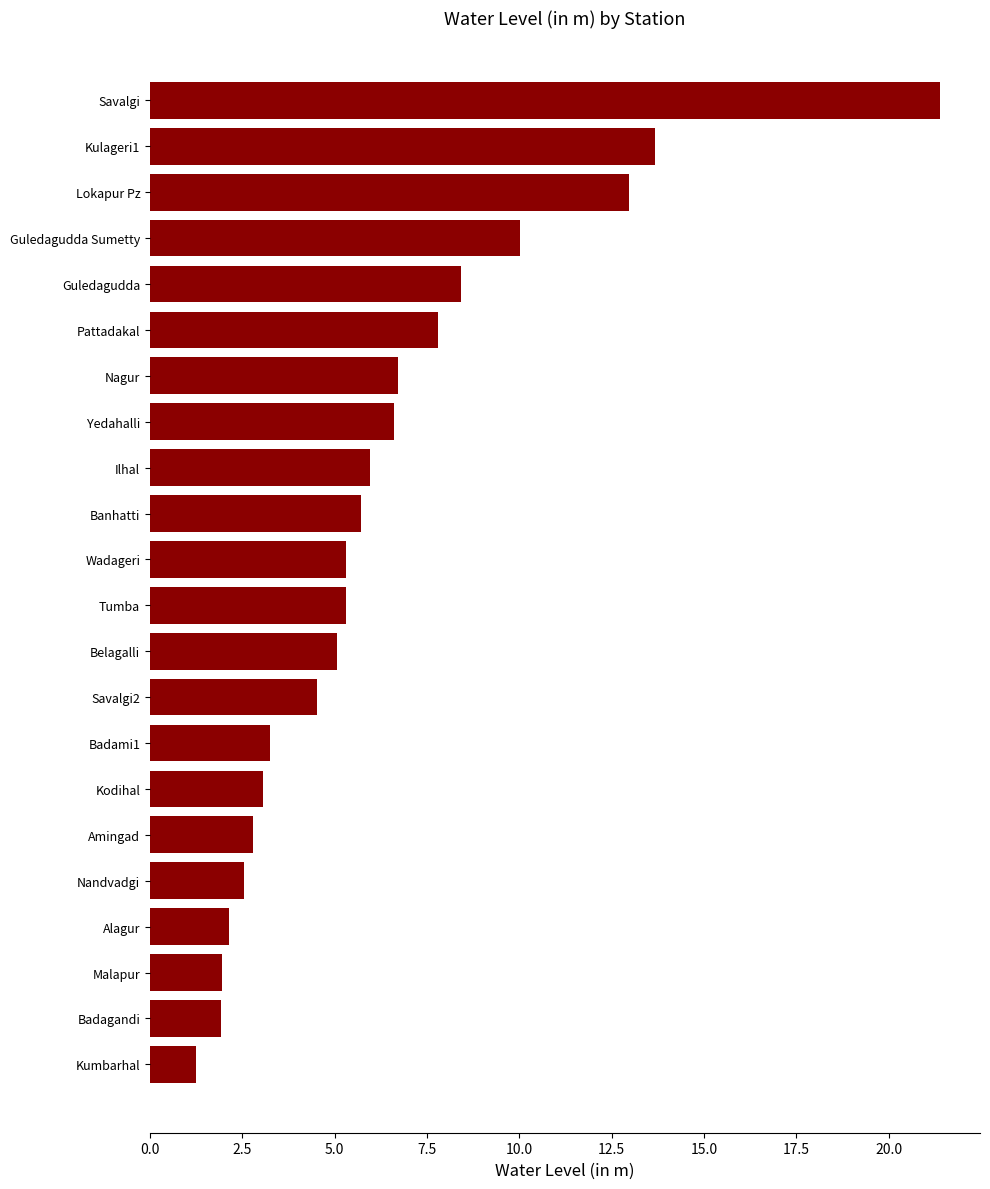

Where is the data nearest to the value 11?

Guledagudda Sumetty